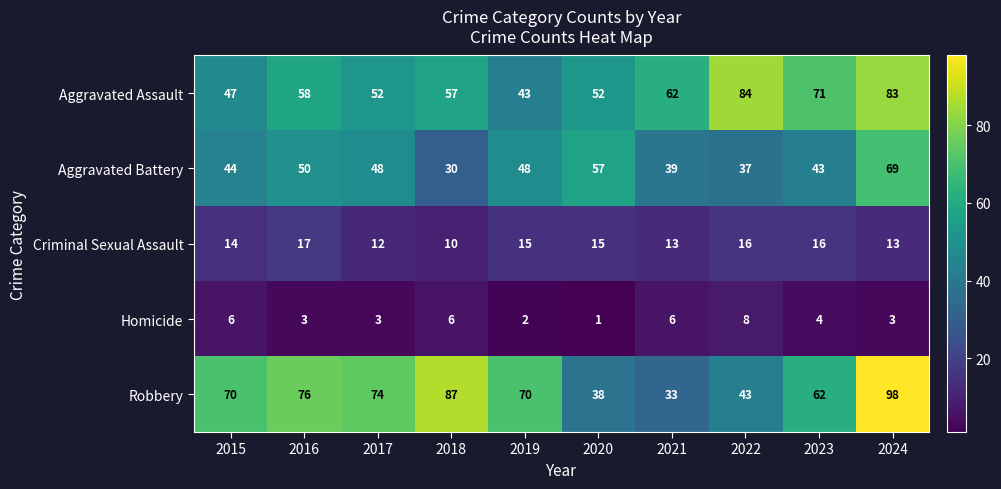

What is the sum of all Aggravated Battery values?

465